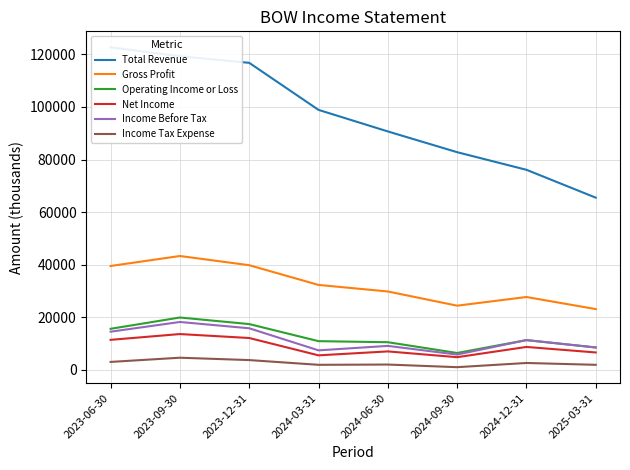

What is the average value of the Gross Profit series?

32488